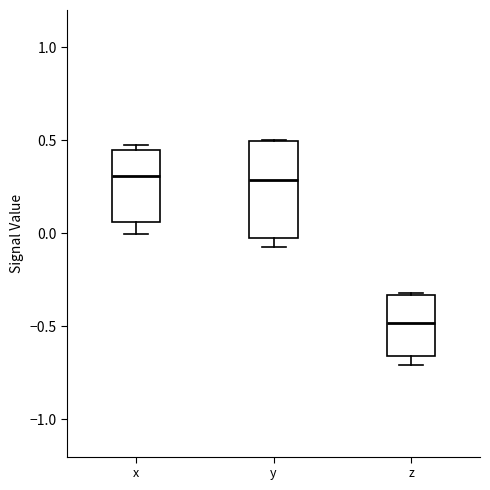

Comparing the boxes themselves (not the whiskers), which one is the tallest?

y